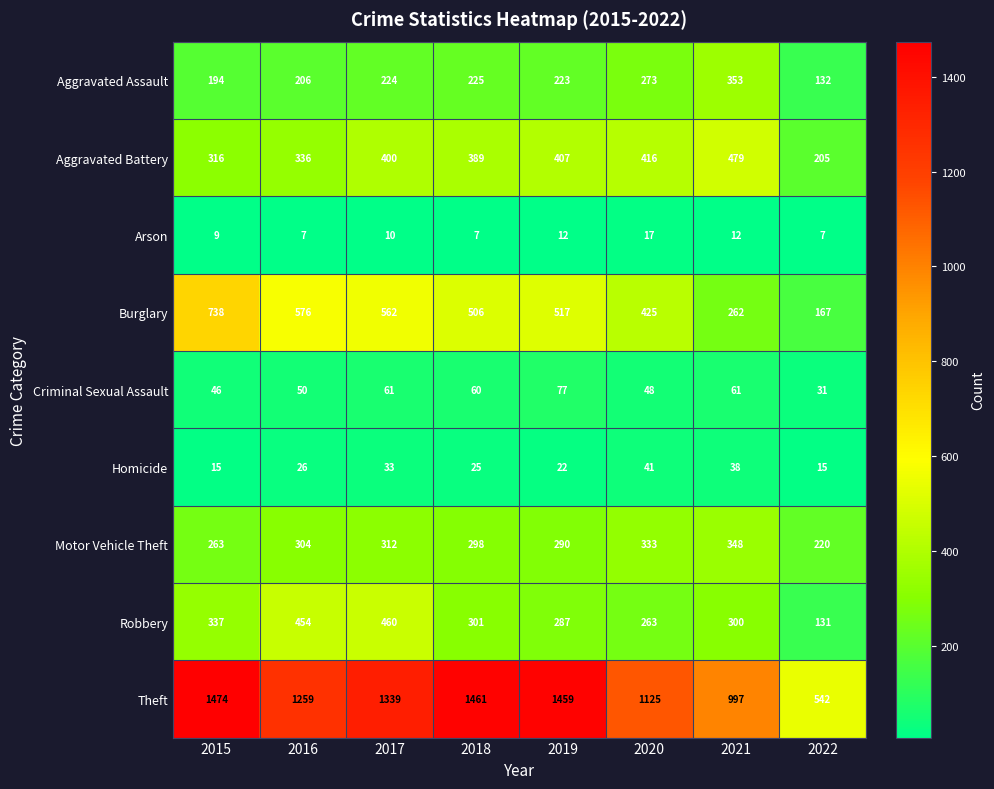

Which series has the largest range (max minus min)?

Theft